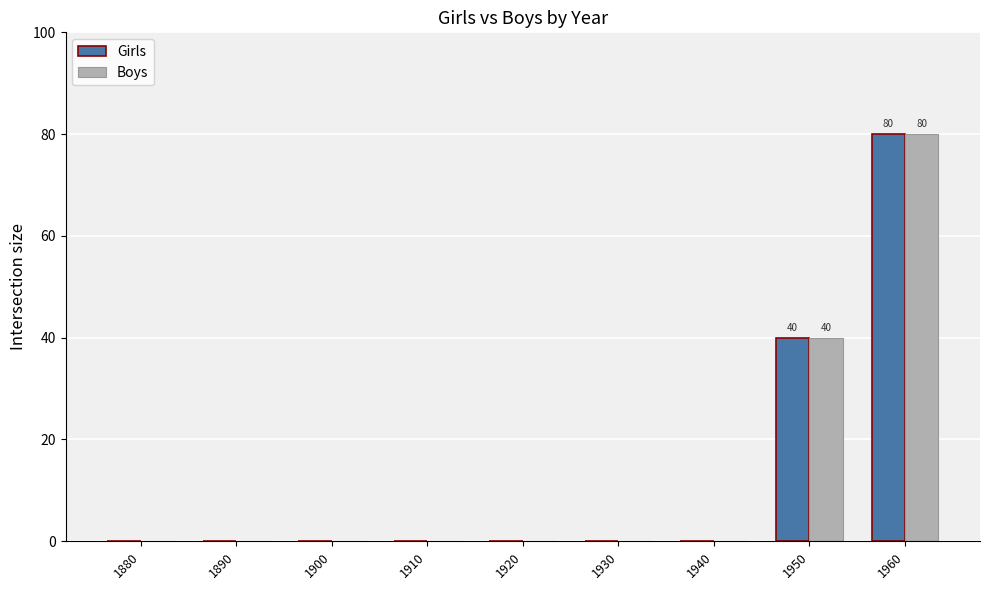

Reading left to right, extract all data points from this chart.

Girls: 0	0	0	0	0	0	0	40	80
Boys: 0	0	0	0	0	0	0	40	80